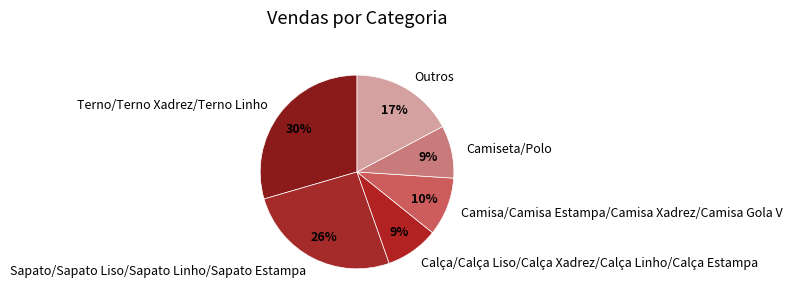

What is the largest slice in the pie chart?

Terno/Terno Xadrez/Terno Linho